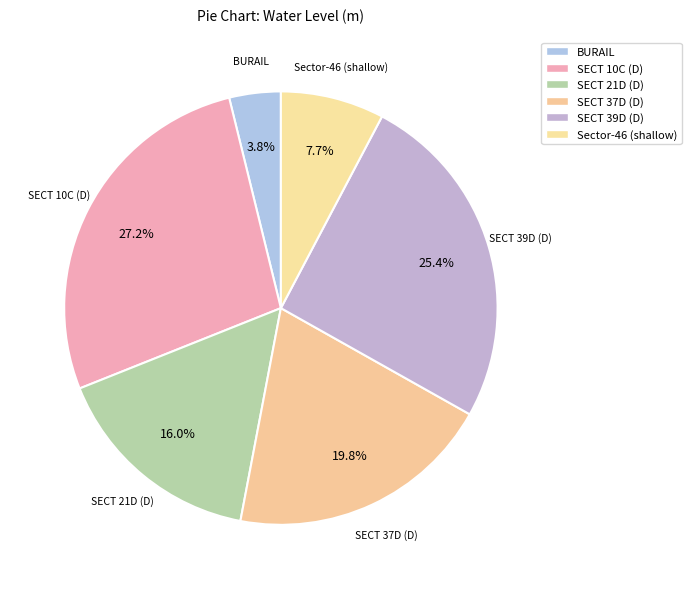

The BURAIL slice represents 4% of the pie. True or false?

True